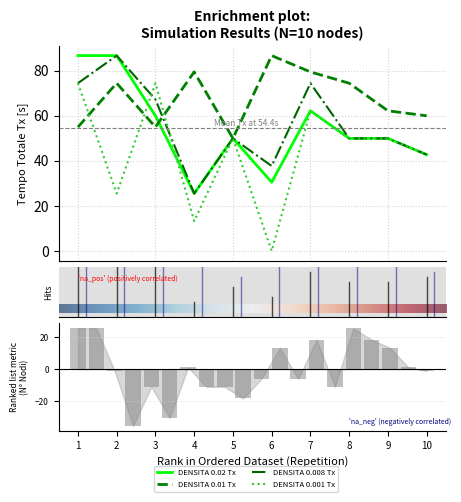

Reading left to right, what are all the values shown in this chart?

DENSITA_002_Tx: 1=86.6	2=86.6	3=59.9	4=25.5	5=49.9	6=30.5	7=62.2	8=49.9	9=49.9	10=42.7
DENSITA_001_Tx: 1=54.9	2=74.4	3=54.9	4=79.4	5=49.9	6=86.6	7=79.4	8=74.4	9=62.2	10=59.9
DENSITA_0008_Tx: 1=74.4	2=86.6	3=67.2	4=25.5	5=49.9	6=37.7	7=74.4	8=49.9	9=49.9	10=42.7
DENSITA_0001_Tx: 1=74.4	2=25.5	3=74.4	4=13.2	5=49.9	6=0.0	7=62.1	8=49.9	9=49.9	10=42.7